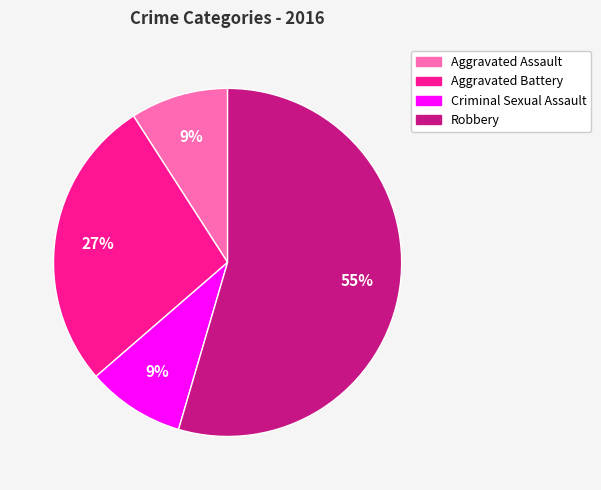

Which category has the biggest portion of the pie?

Robbery